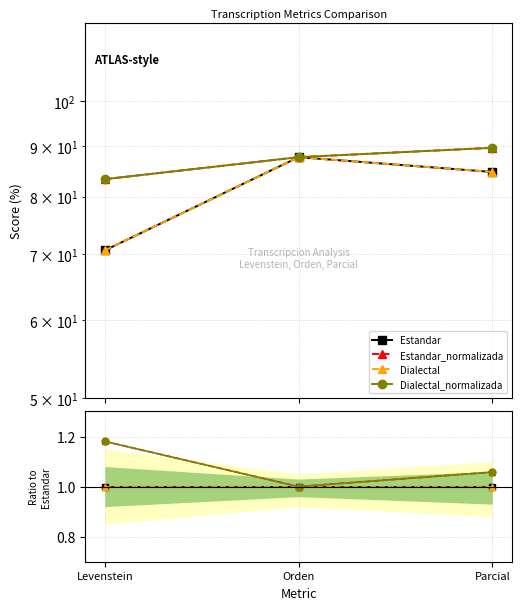

Rank the series at Parcial from lowest to highest value.

Estandar, Dialectal, Estandar_normalizada, Dialectal_normalizada